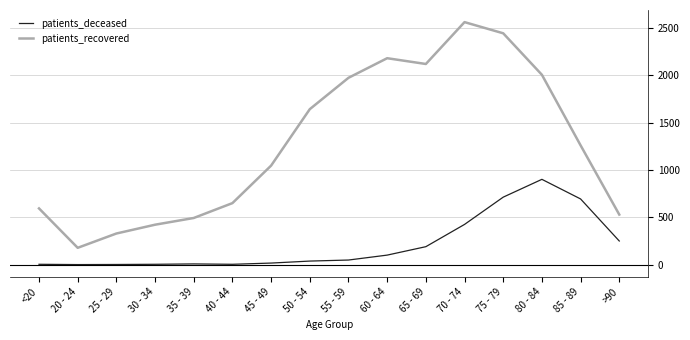

What is the sum of the patients_deceased values at <20 and 25 - 29?

4